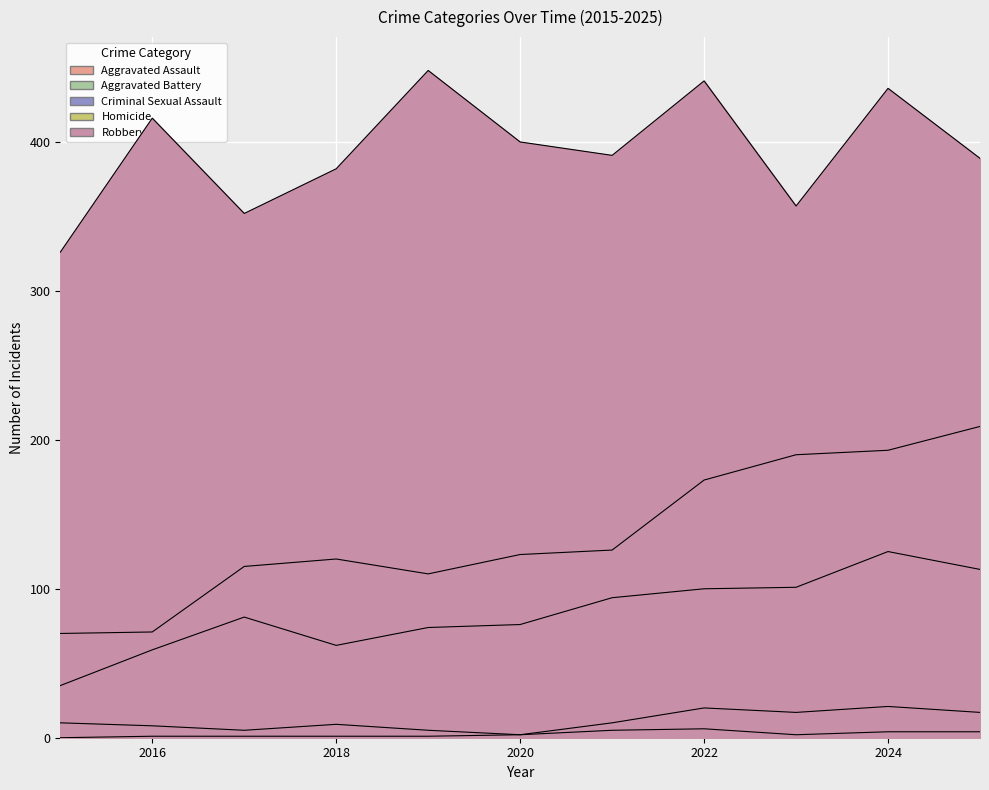

True or false: Aggravated Battery has a value of 120 at 2018.

True